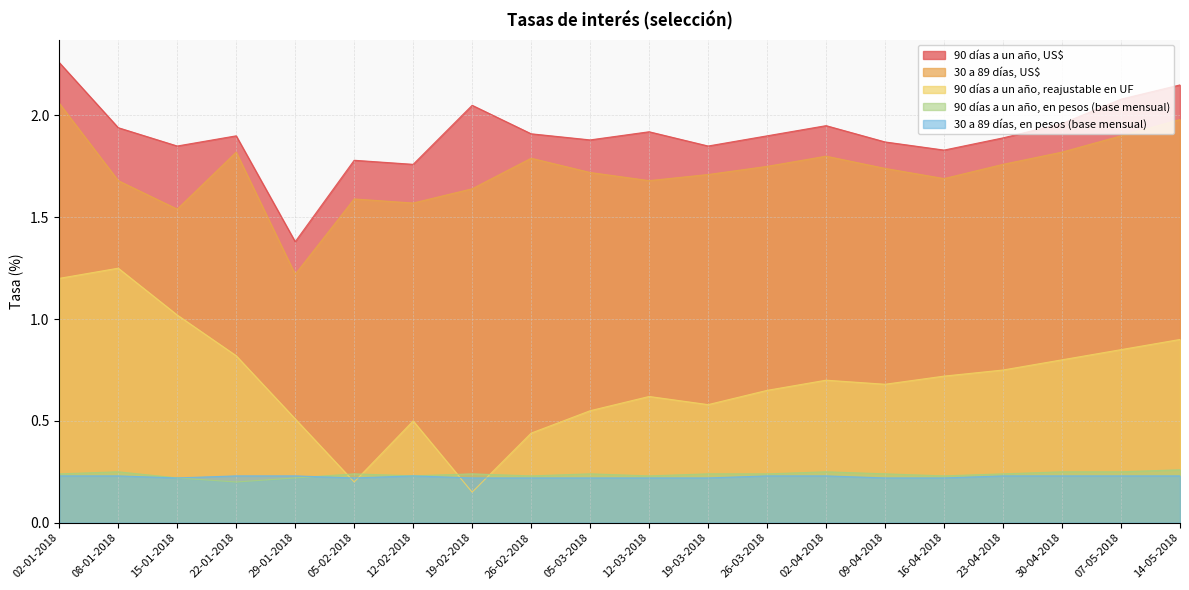

What is the sum of all 30 a 89 días, US$ values?

34.5